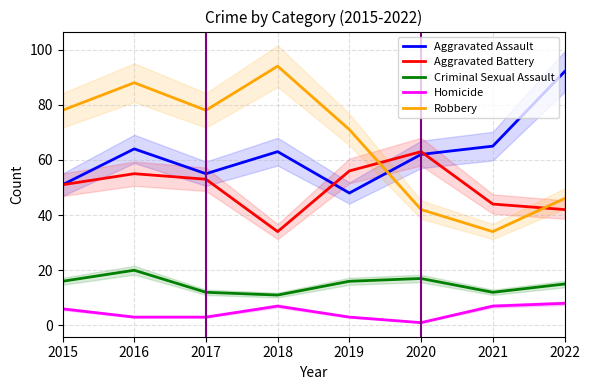

How many lines are shown in the chart?

5